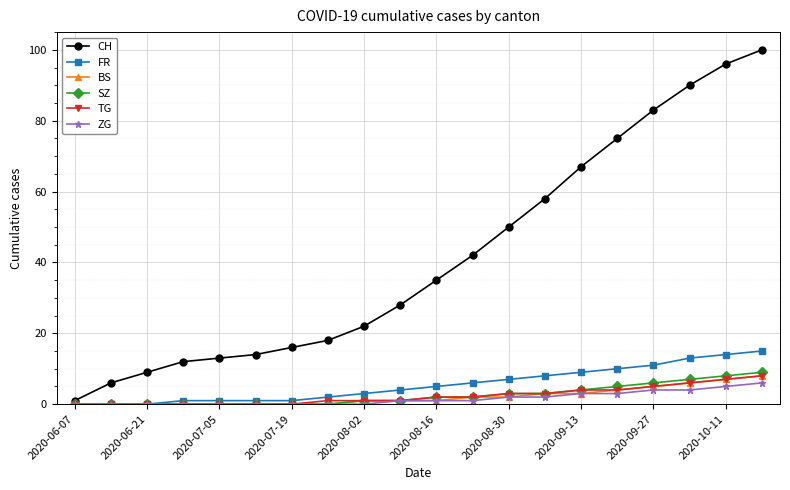

Which series has the largest range (max minus min)?

CH